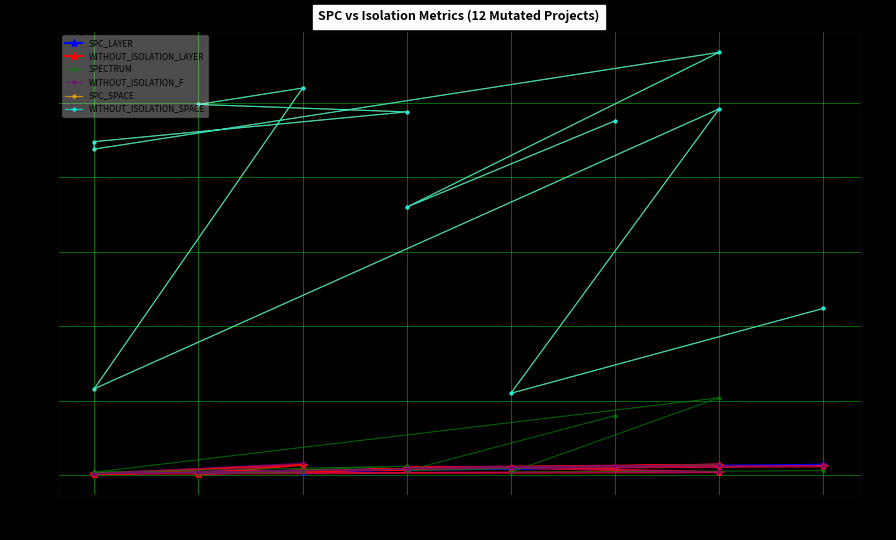

At which category does WITHOUT_ISOLATION_SPACE reach its first local peak?

7